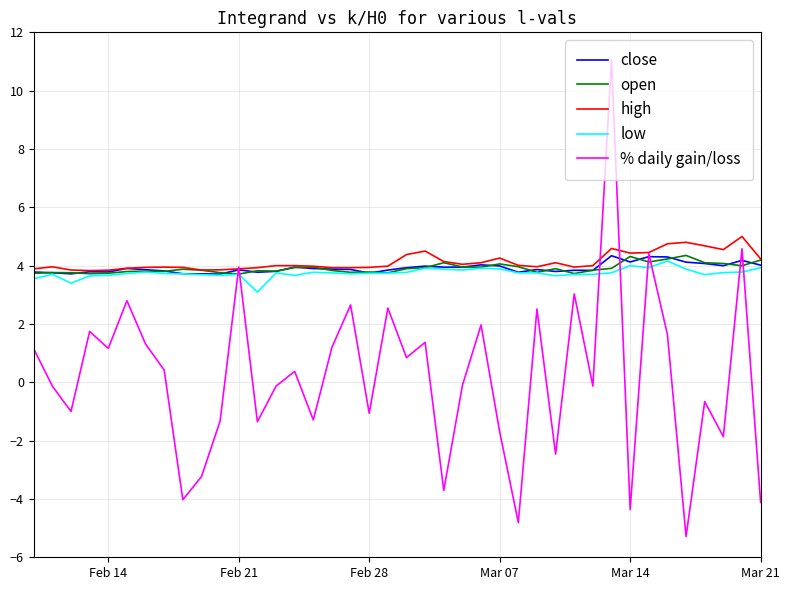

What is the smallest value displayed?

-5.3